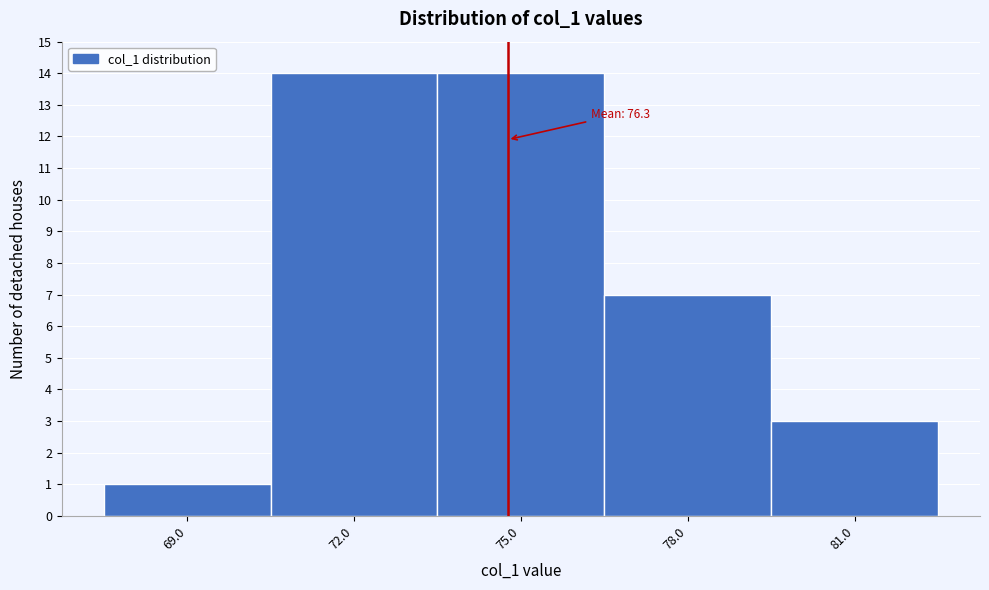

Reading right to left, what are all the values shown in this chart?

81.0=3	78.0=7	75.0=14	72.0=14	69.0=1